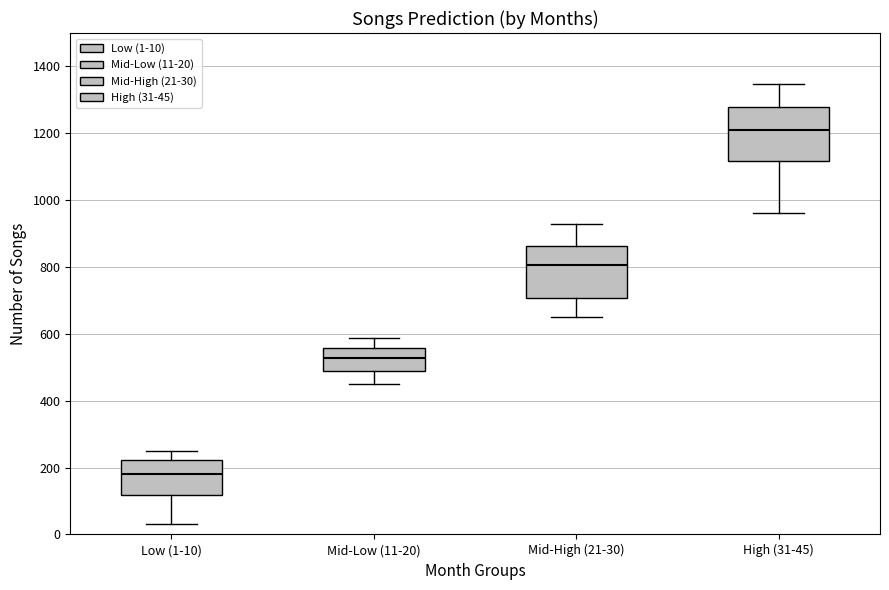

Reading left to right, read every box against the y-axis: the position of its median line, the range the box covers, and the ends of its whiskers. The values are not printed on the chart, so give them approximately, as read against the axis.

Low (1-10): median 180, box 120 to 220, whiskers 40 to 260
Mid-Low (11-20): median 520, box 480 to 560, whiskers 440 to 580
Mid-High (21-30): median 800, box 700 to 860, whiskers 660 to 940
High (31-45): median 1220, box 1120 to 1280, whiskers 960 to 1340